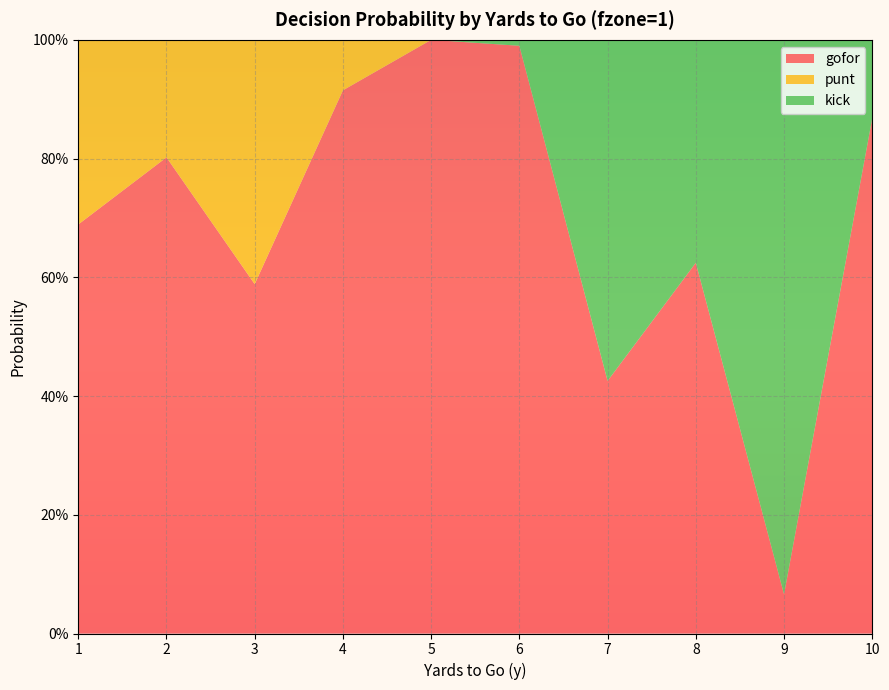

Reading left to right, what are all the values shown in this chart?

gofor: 1=0.7	2=0.8	3=0.6	4=0.9	5=1.0	6=1.0	7=0.4	8=0.6	9=0.1	10=0.9
punt: 1=0.3	2=0.2	3=0.4	4=0.1	5=0.0	6=0.0	7=0.0	8=0.0	9=0.0	10=0.0
kick: 1=0.0	2=0.0	3=0.0	4=0.0	5=0.0	6=0.0	7=0.6	8=0.4	9=0.9	10=0.1